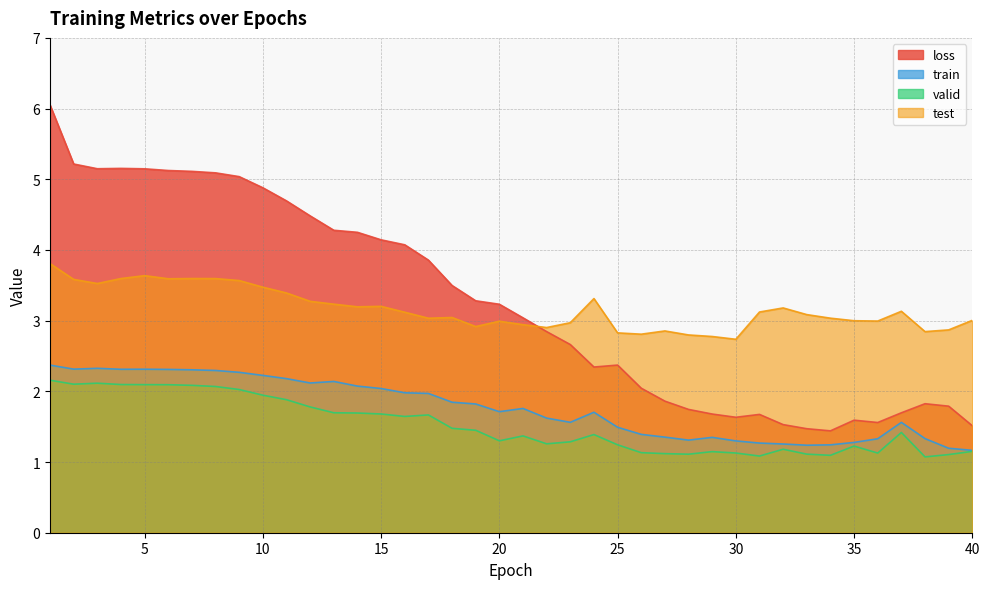

The valid series shows 1.8 at 28. True or false?

False